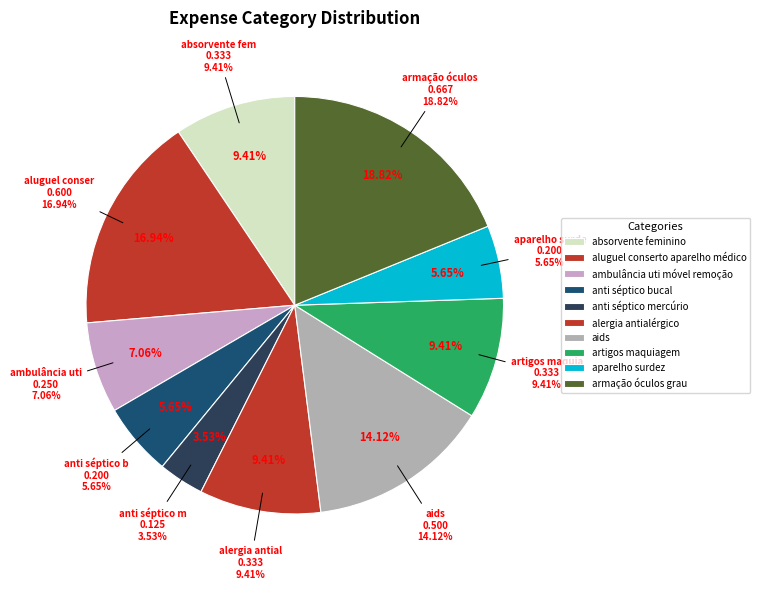

Is it true that anti séptico mercúrio is 14% of the pie?

False